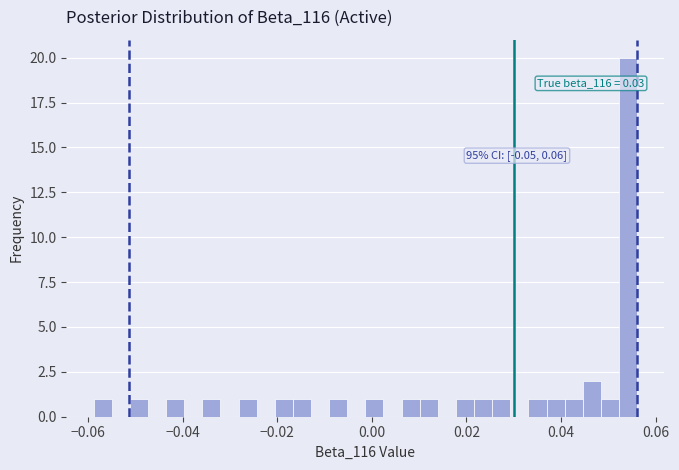

Read against the x-axis, roughly where is the centre of the tallest bar?

0.054